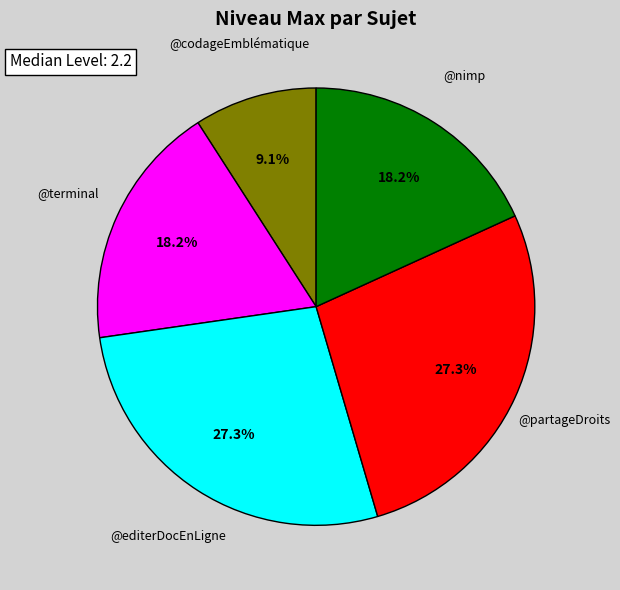

Is there any slice that represents more than half of the pie?

No